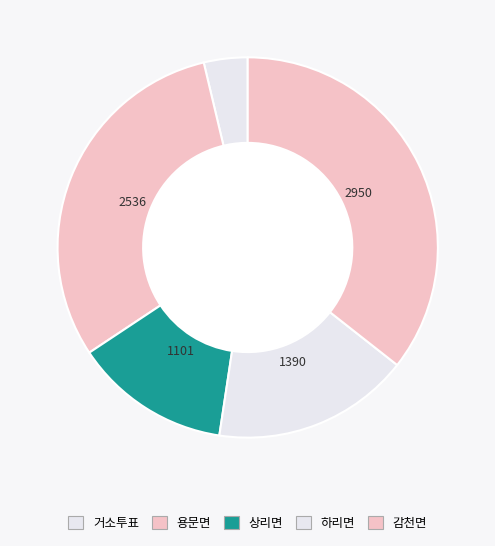

How many slices are in this pie chart?

5